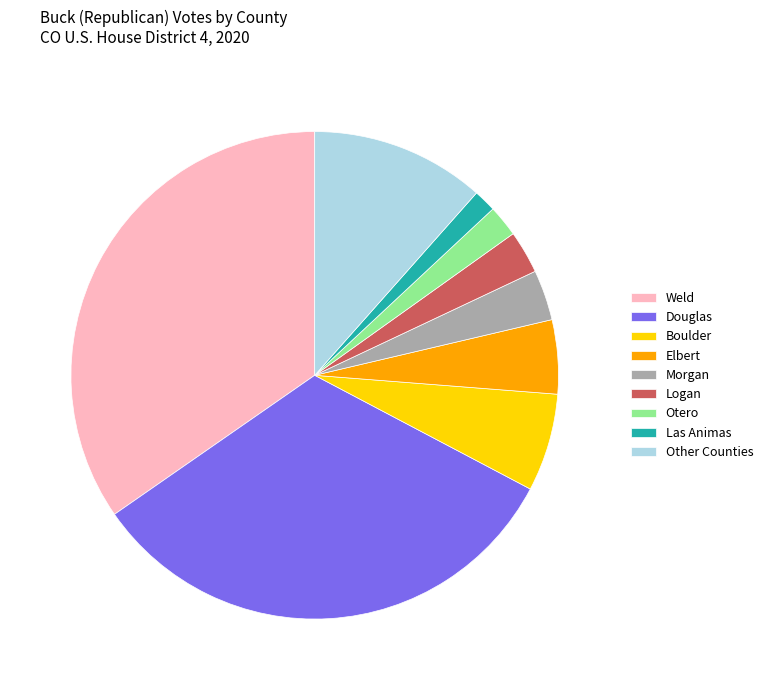

Combined, do Las Animas and Morgan account for over 50%?

No